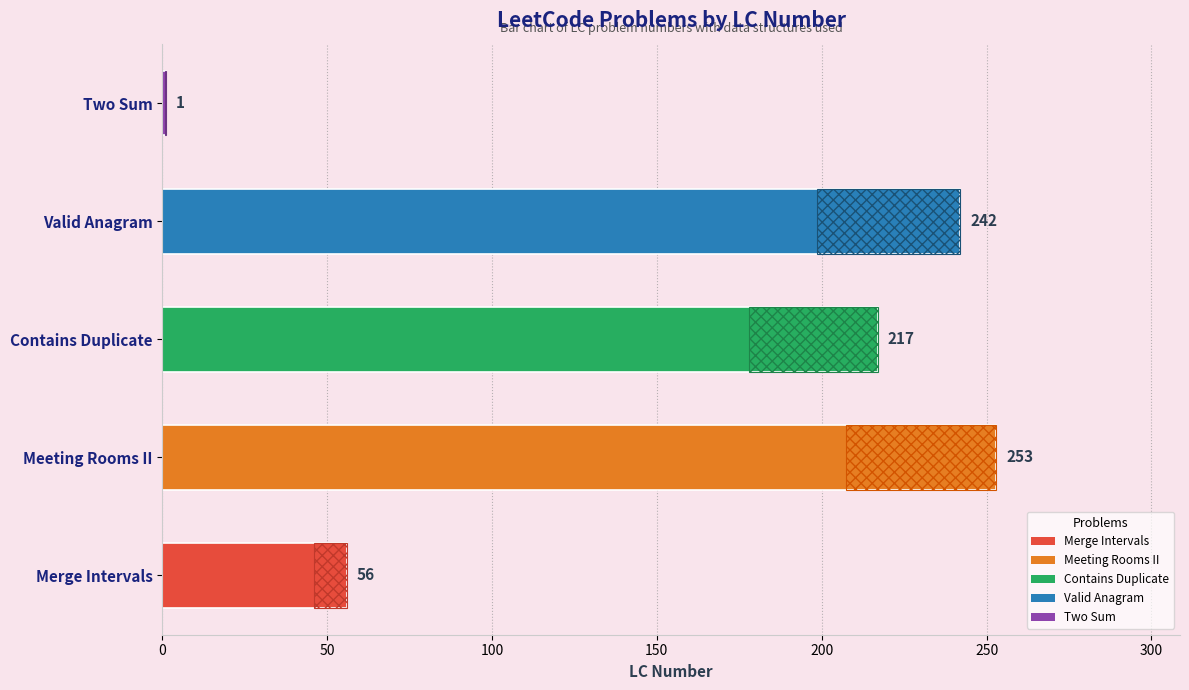

What is the difference between the maximum and minimum values?

252